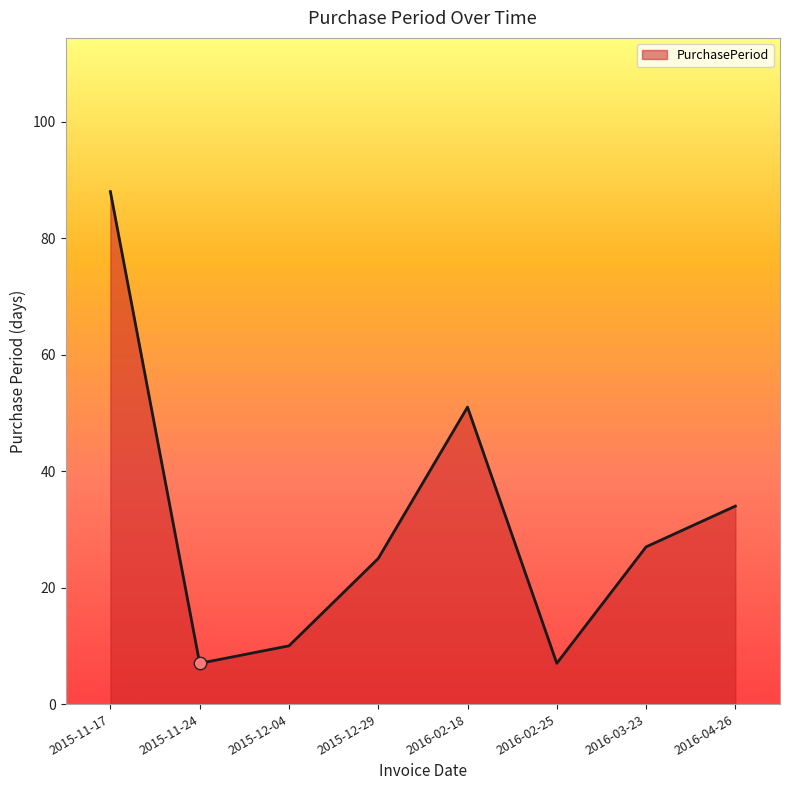

Approximately how many times larger is the value at 2016-04-26 compared to 2016-03-23?

1.3